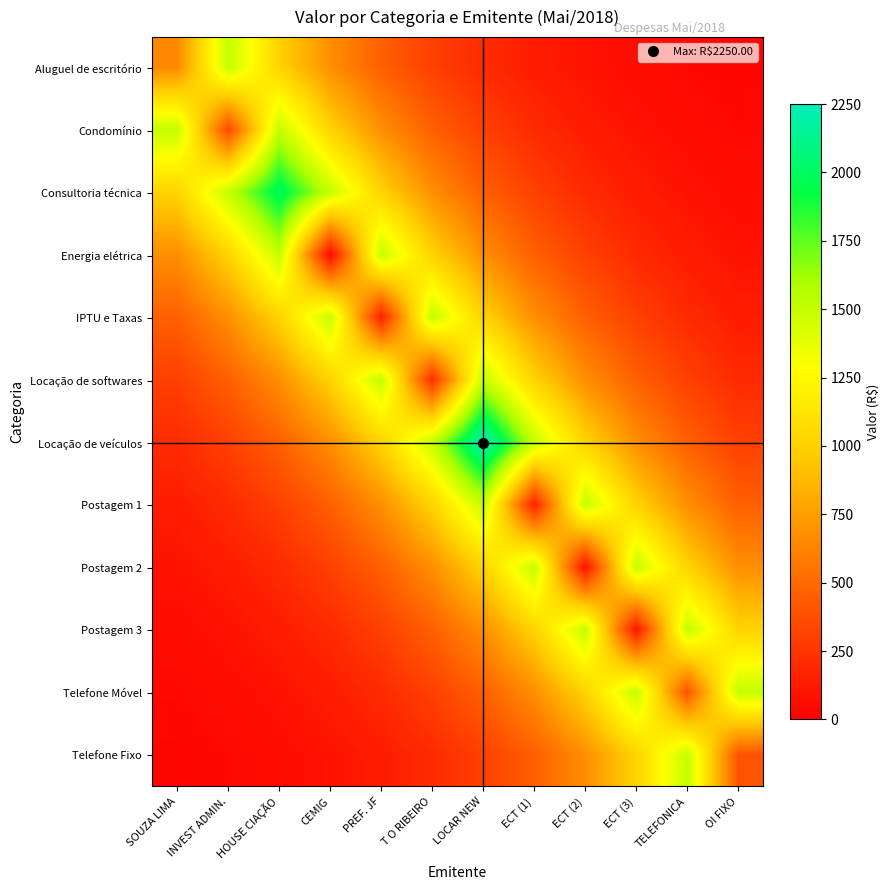

What is the smallest value displayed?

27.6